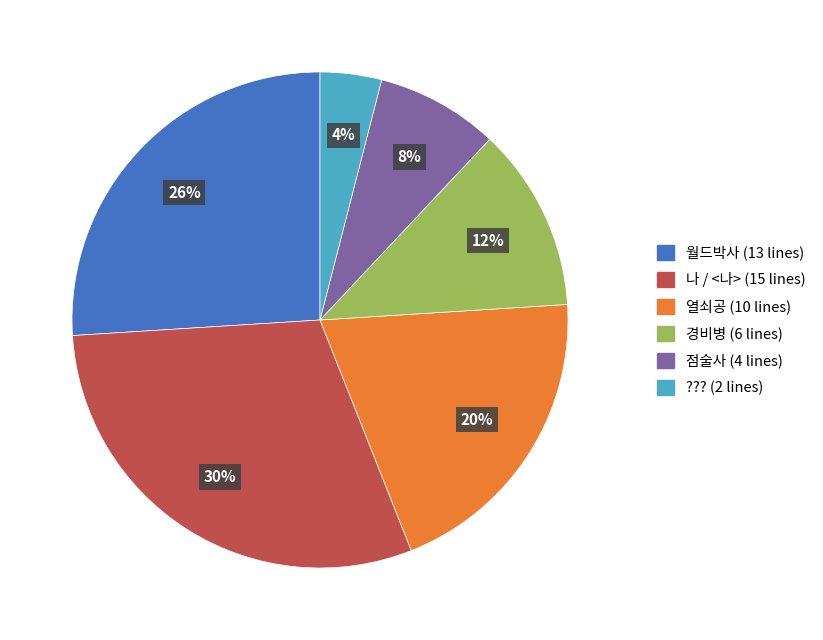

How many segments does this pie chart have?

6